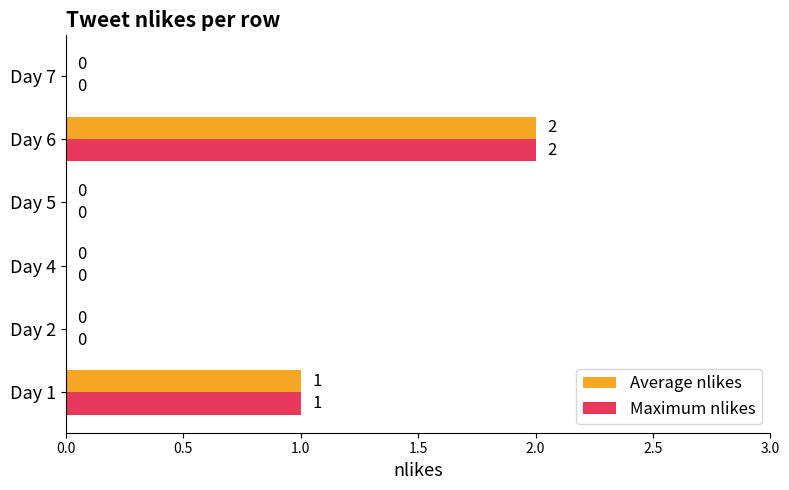

What is the sum of the Maximum nlikes values at Day 1 and Day 6?

3